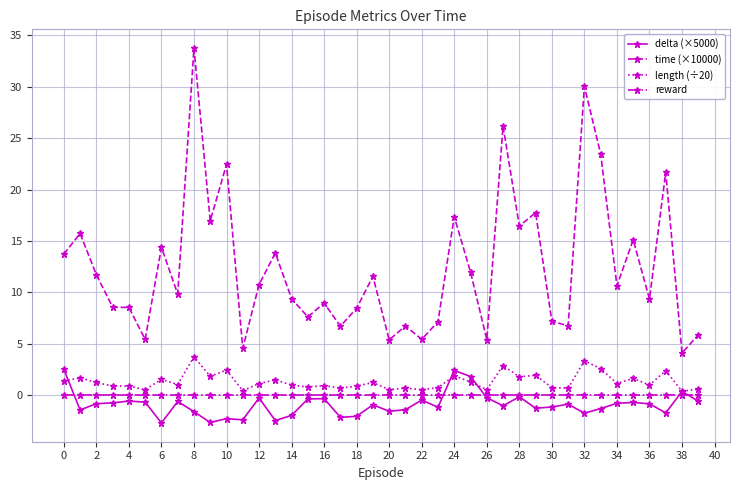

True or false: time (×10000) has more than 0 interior local peaks.

True